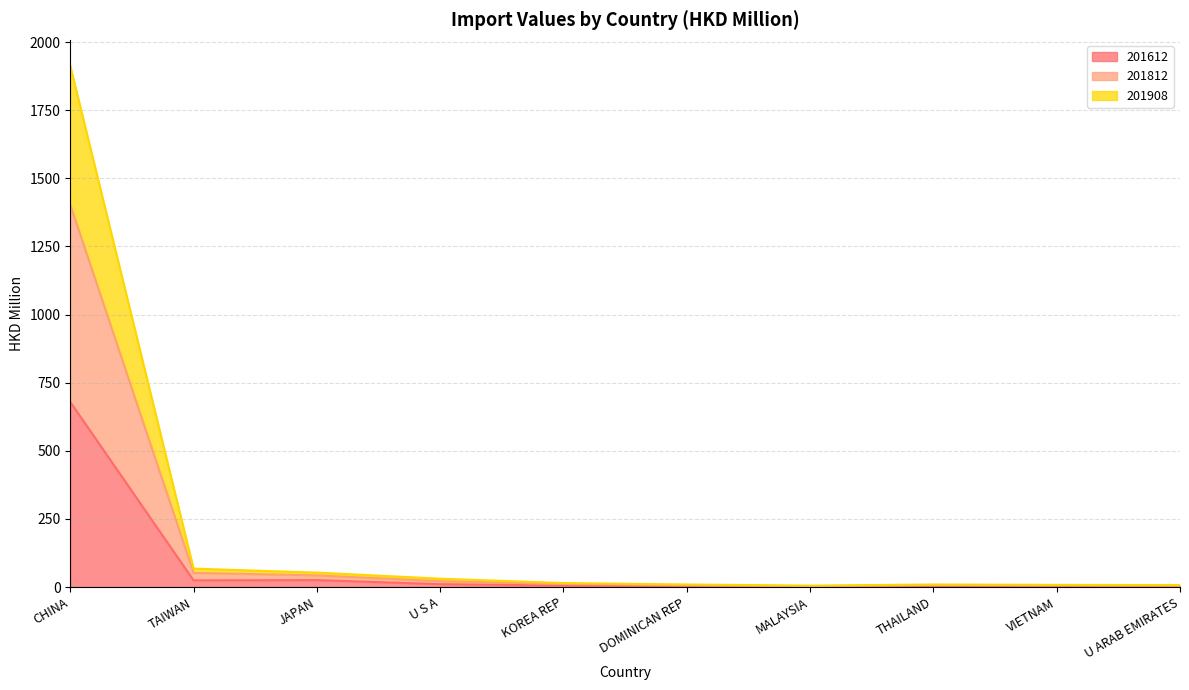

List the labels in order of 201812 value, smallest first.

MALAYSIA, U ARAB EMIRATES, VIETNAM, THAILAND, DOMINICAN REP, KOREA REP, U S A, JAPAN, TAIWAN, CHINA